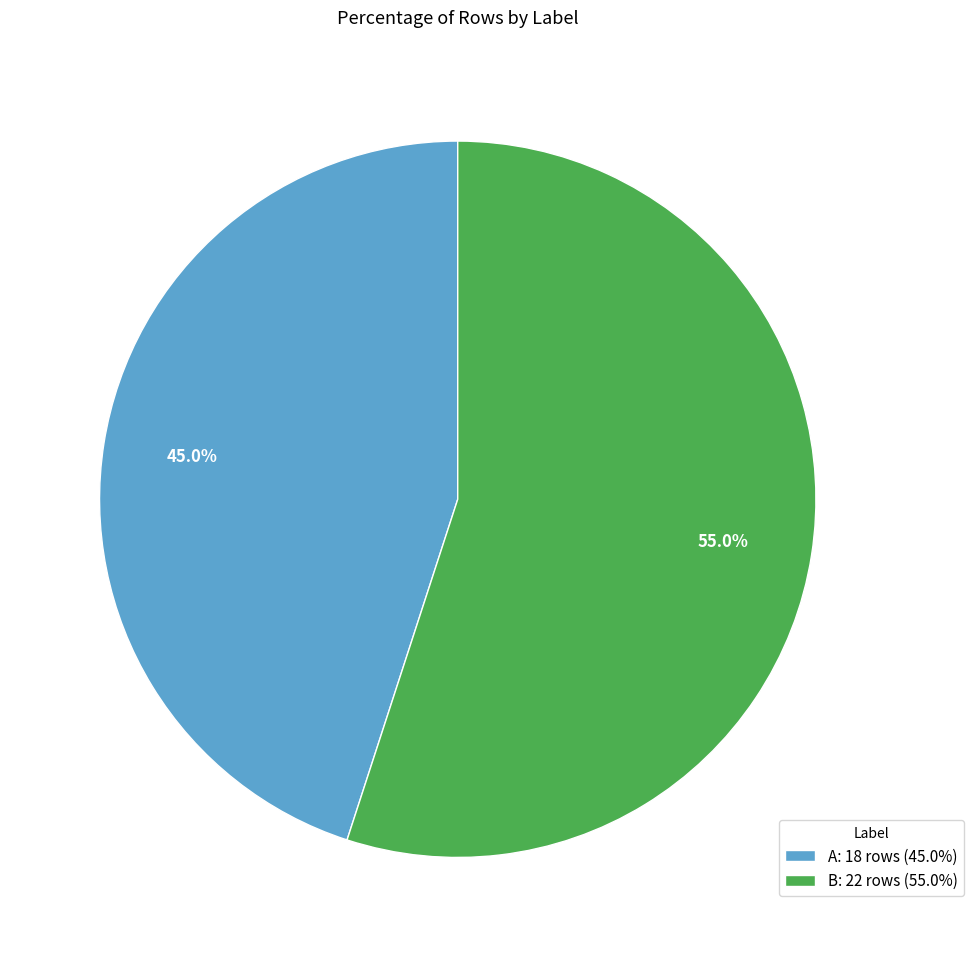

To the nearest percent, what is the combined percentage of A and B?

100%